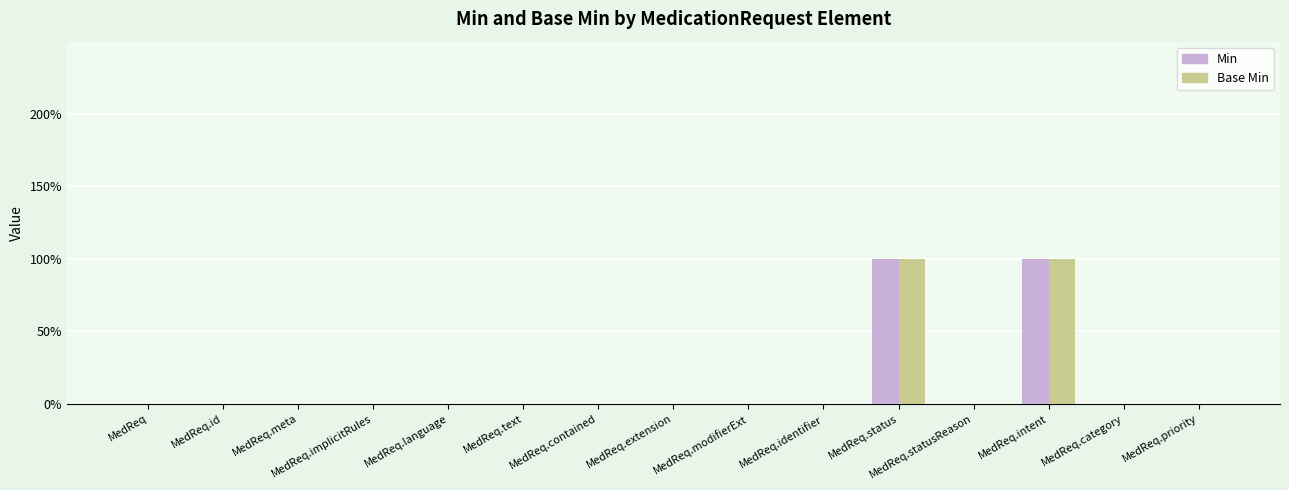

Are the bars horizontal?

No